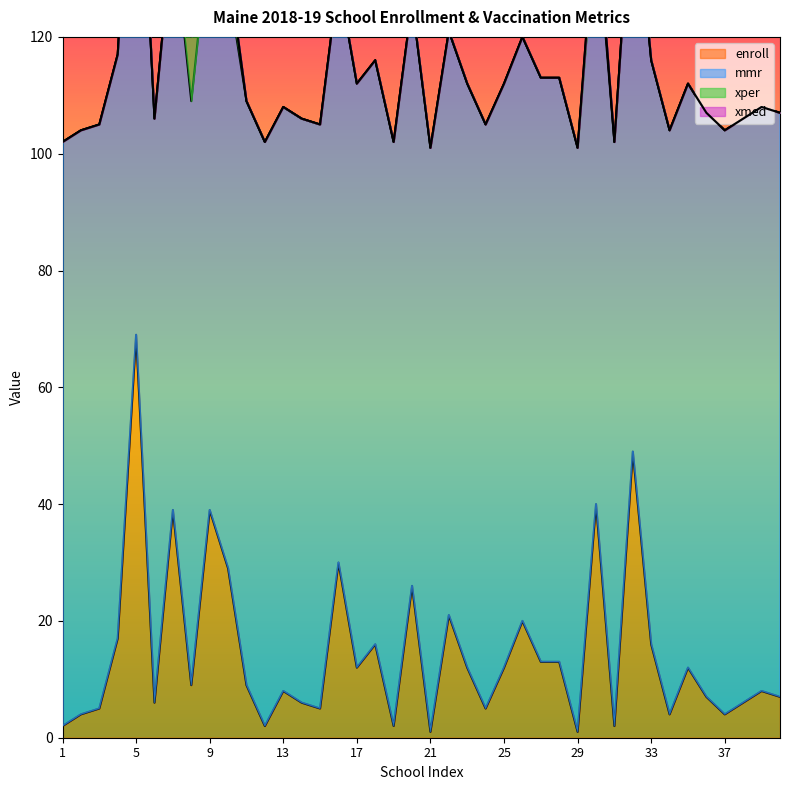

What is the highest value of the enroll series?

69